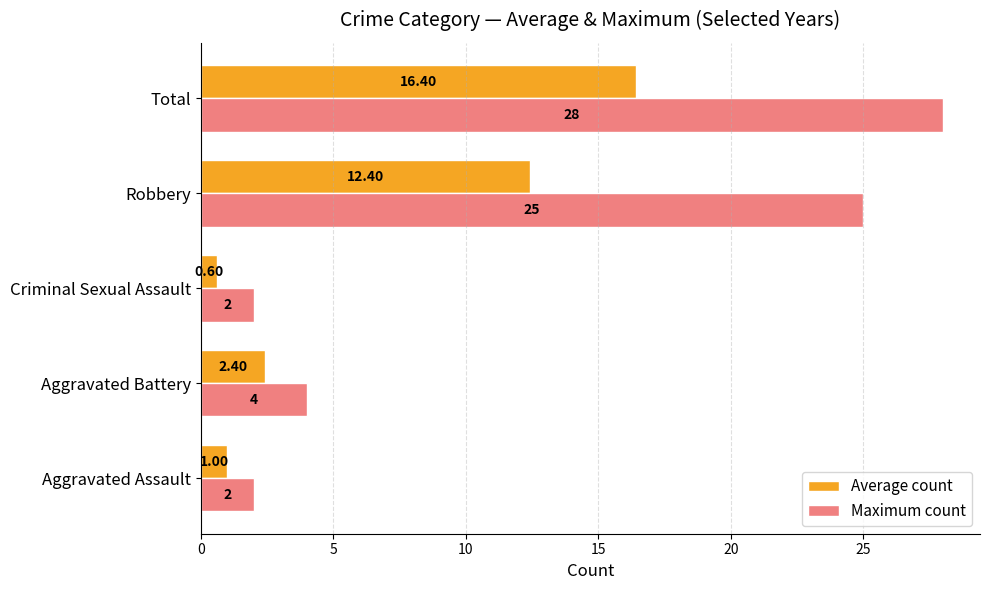

Is the value of Average count at Criminal Sexual Assault greater than the value of Maximum count at Criminal Sexual Assault?

No